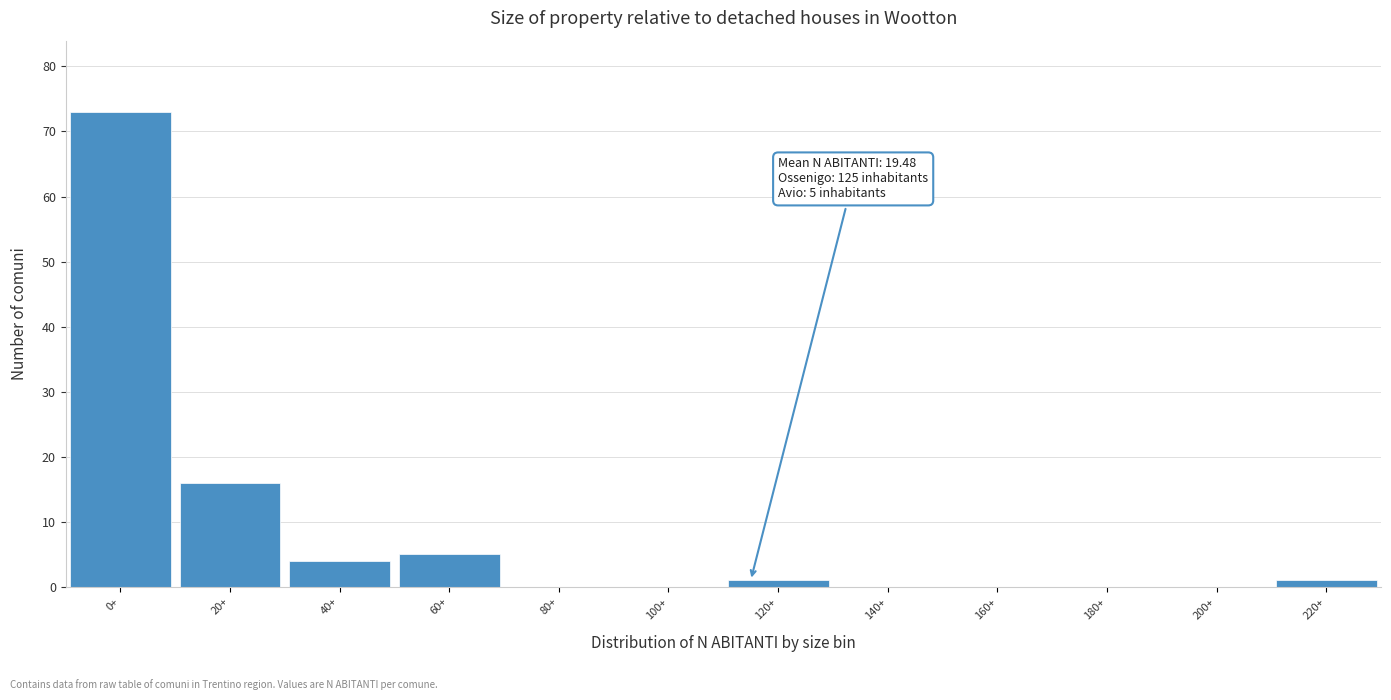

Reading left to right, list all the values displayed in this chart.

0+=73	20+=16	40+=4	60+=5	80+=0	100+=0	120+=1	140+=0	160+=0	180+=0	200+=0	220+=1